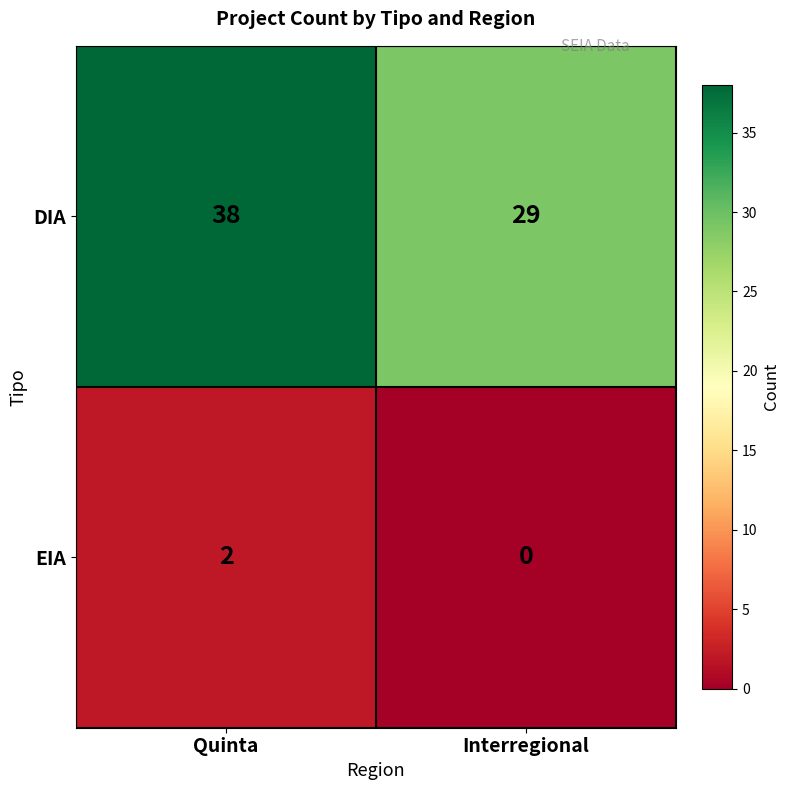

What value does the DIA series have at Quinta?

38